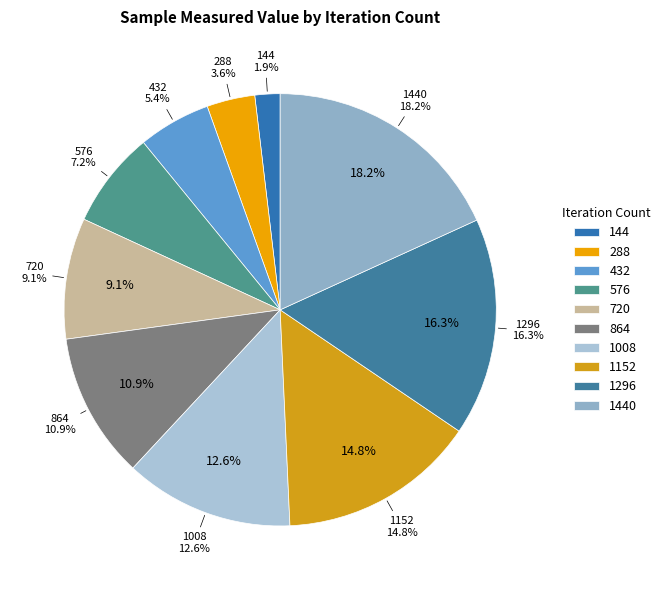

Which slice is the smallest?

144